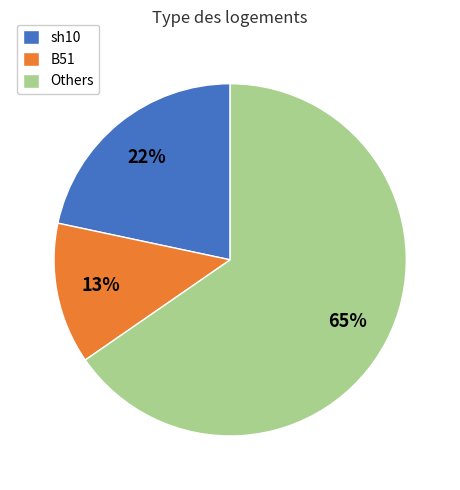

What is the largest slice in the pie chart?

Others